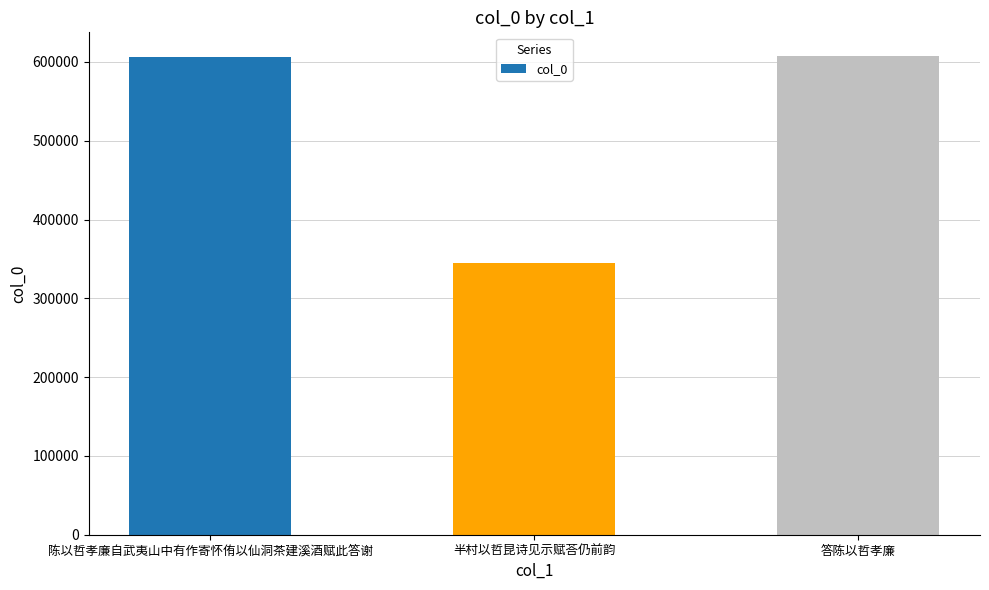

Where is the data nearest to the value 475960?

陈以哲孝廉自武夷山中有作寄怀侑以仙洞茶建溪酒赋此答谢